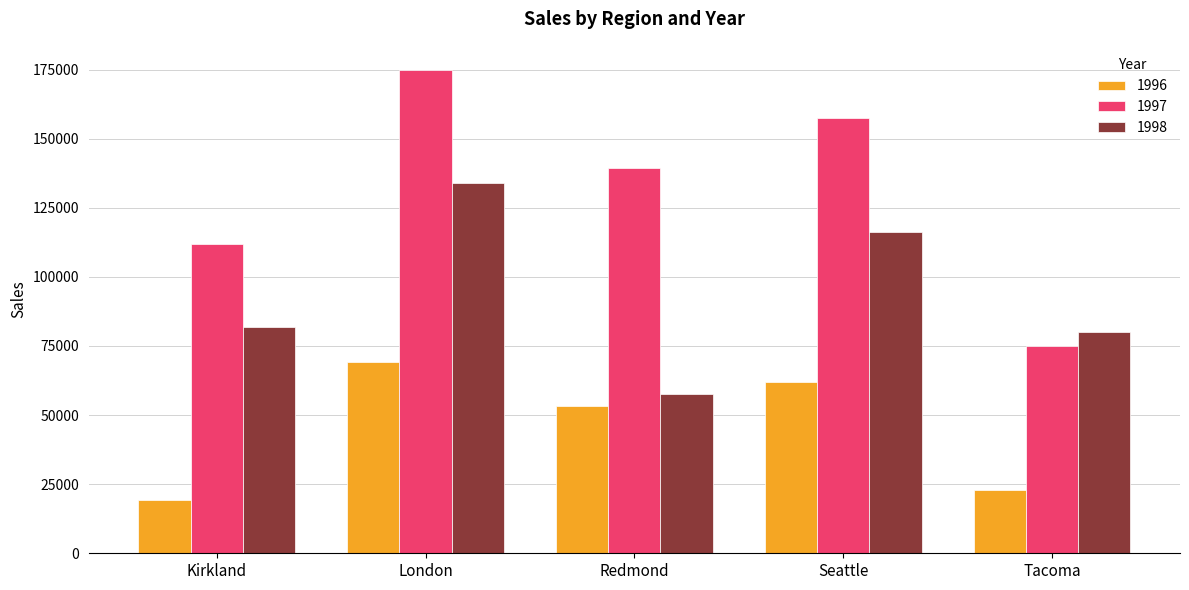

What is the label of the 1st bar from the right?

Tacoma